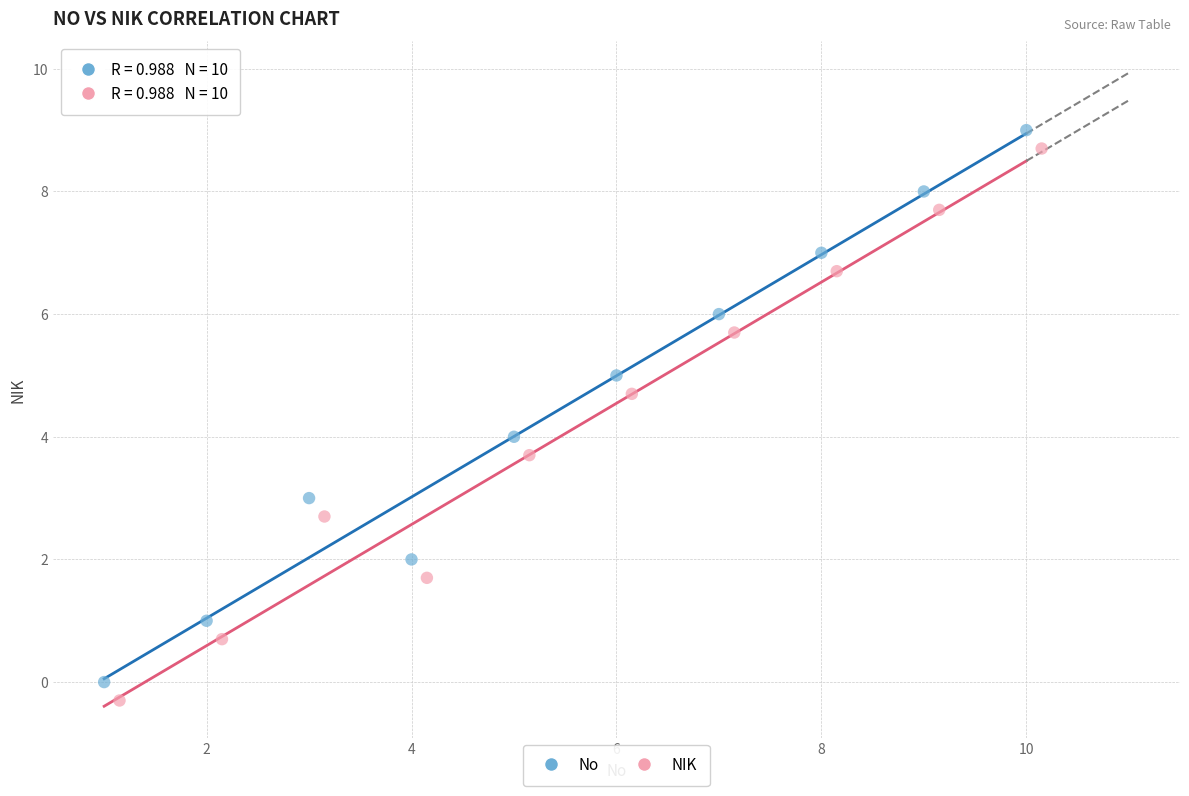

What are all the series names shown in the legend?

No, NIK